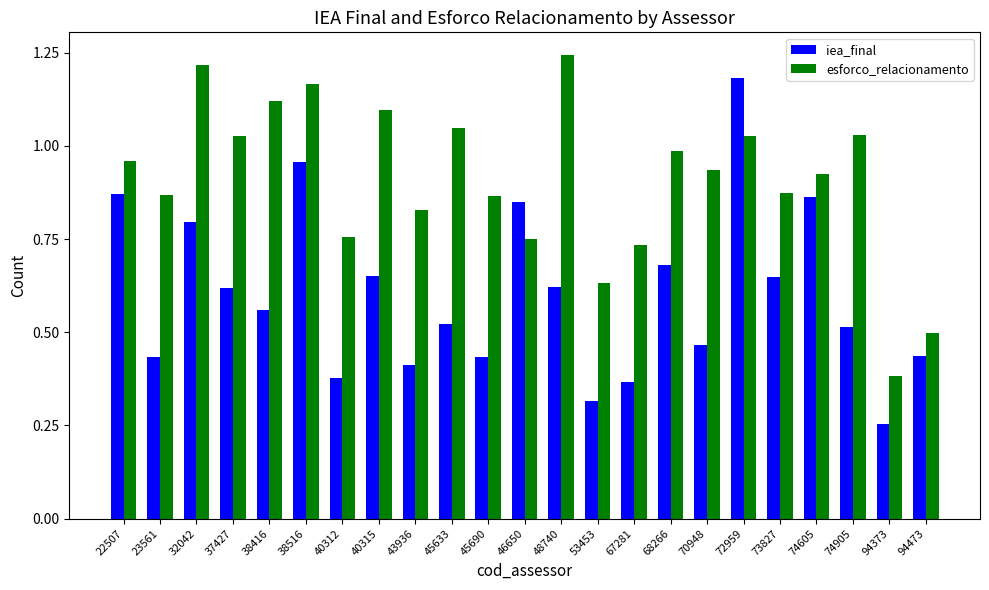

What is the total value across all series at 48740?

1.9